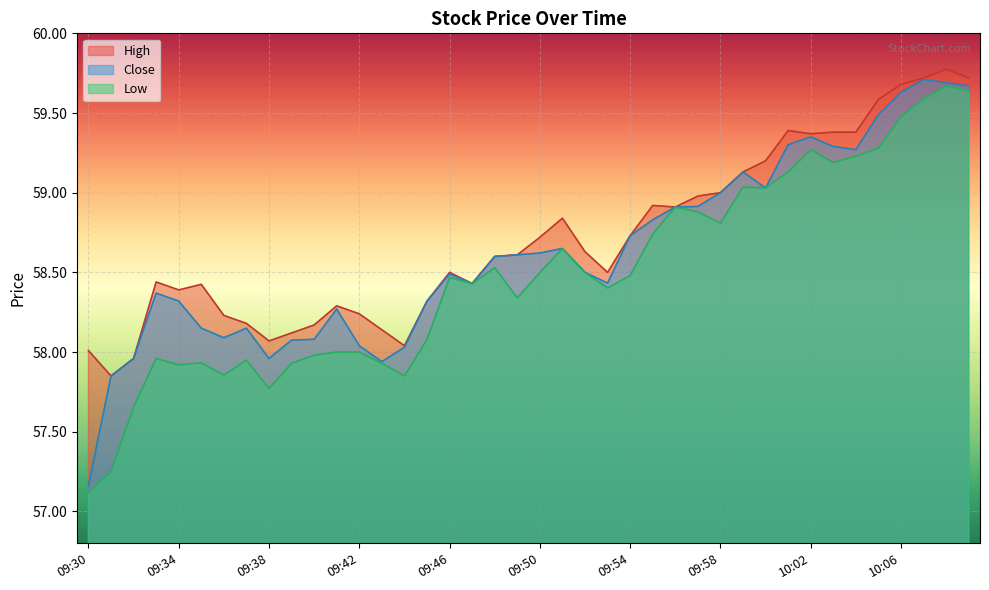

What is the value of the Low point at the 8th from the left?

58.0